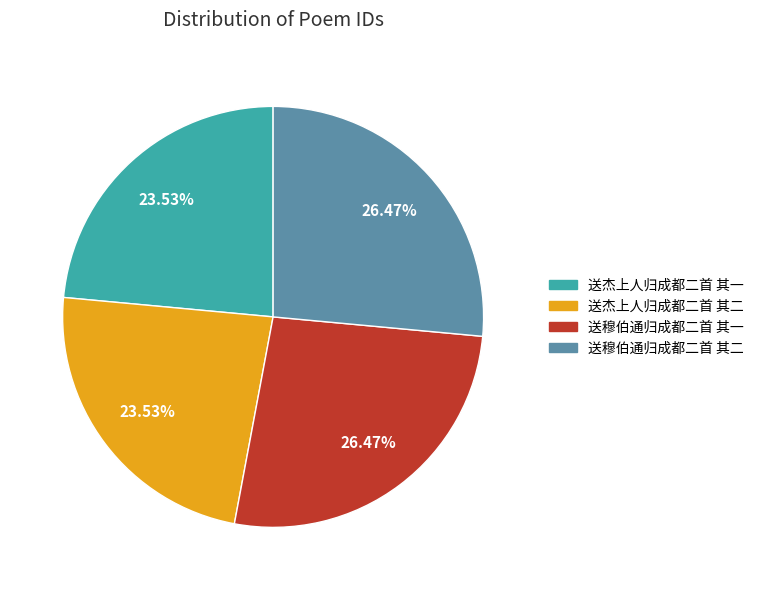

Does 送穆伯通归成都二首 其二 account for over 50% of the chart?

No